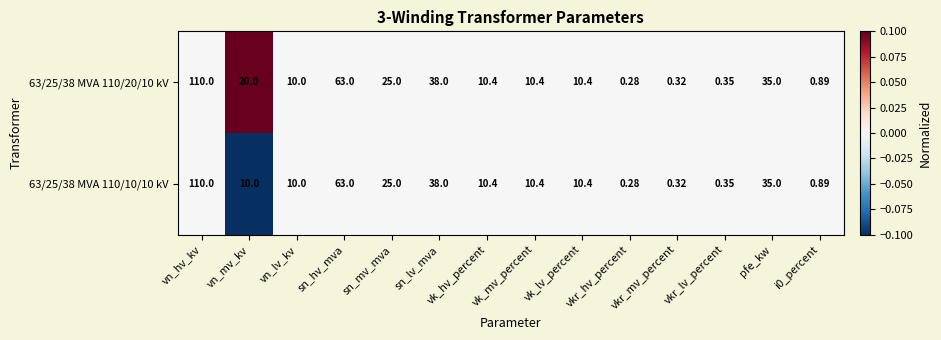

At which label does 63/25/38 MVA 110/10/10 kV first exceed 10?

vn_hv_kv